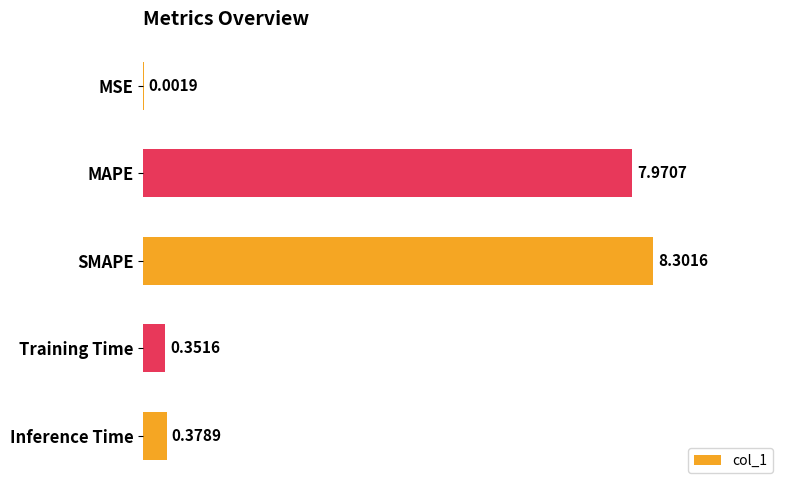

What is the sum of the values at MSE and SMAPE?

8.3